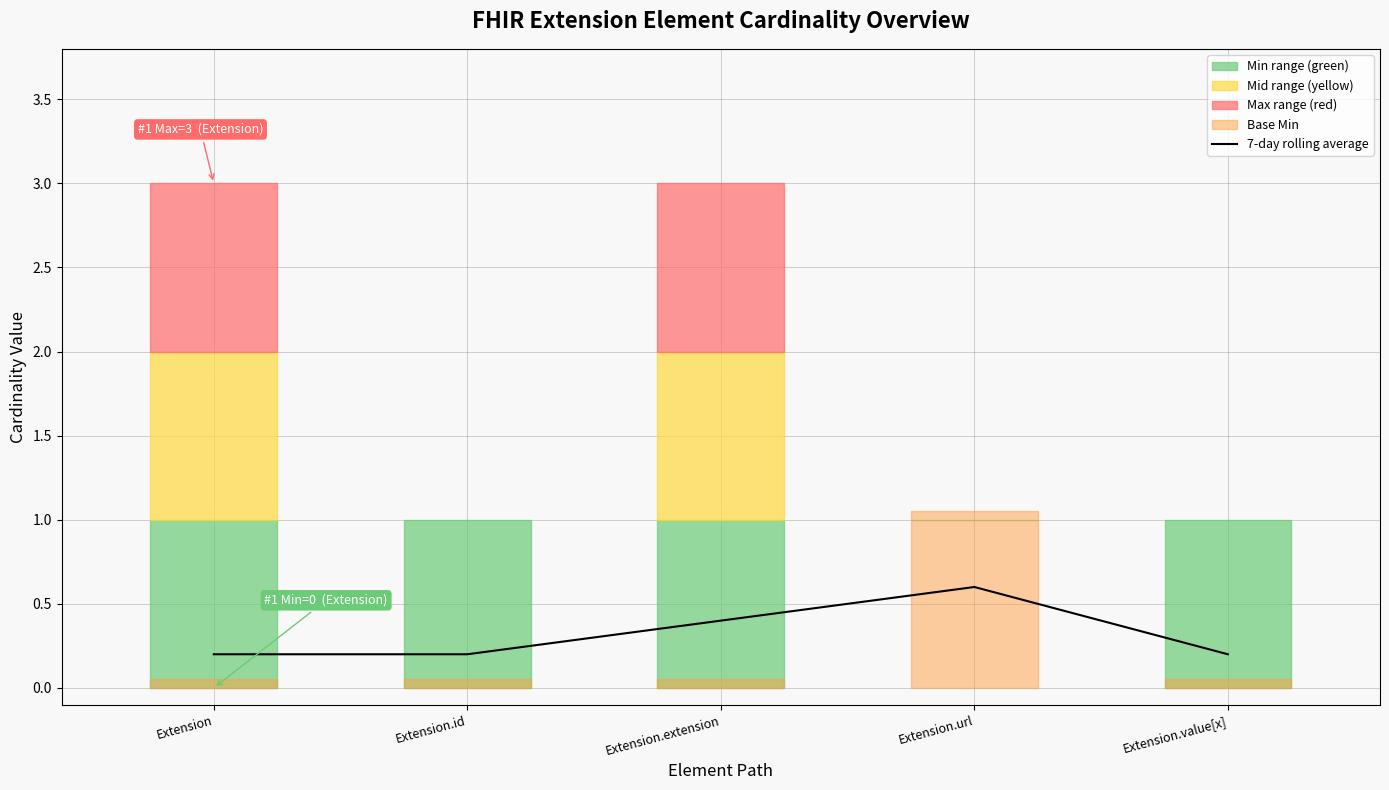

What is the difference between the second highest and minimum values?

0.2